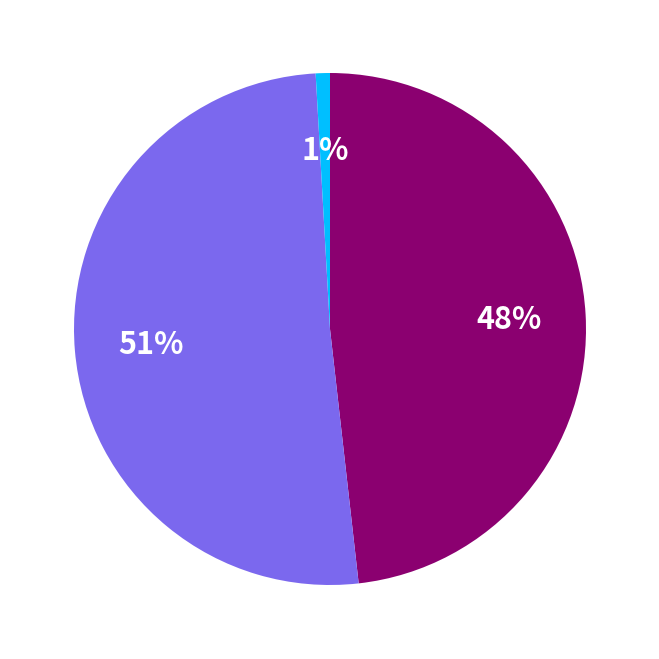

To the nearest percent, what is the average slice percentage?

33%